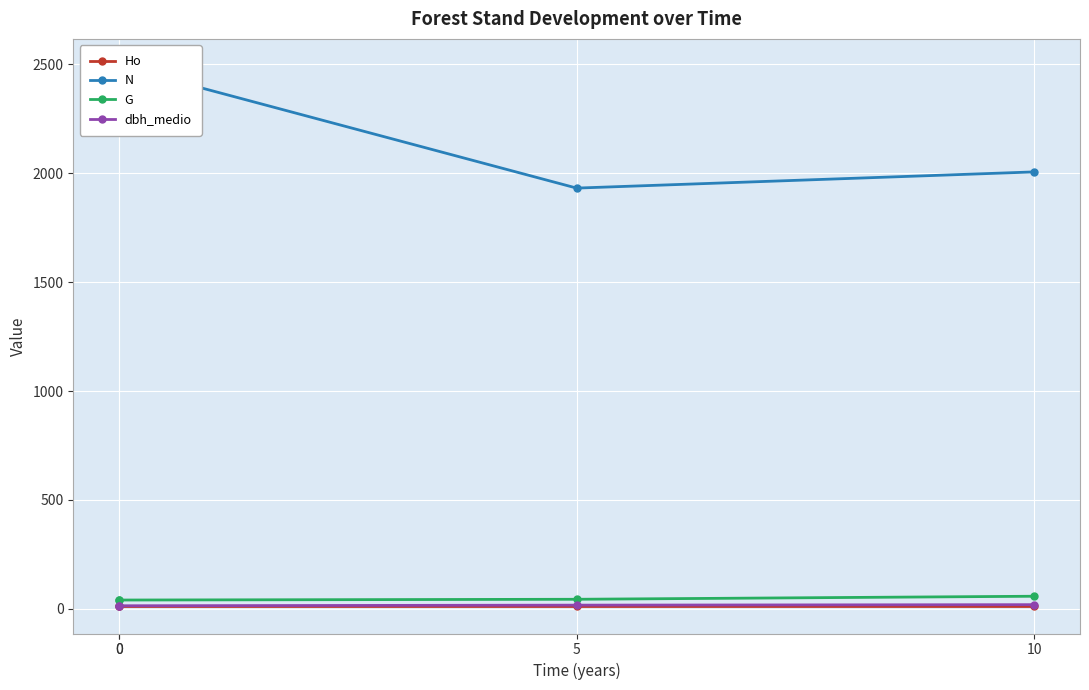

What is the minimum value for G?

39.8